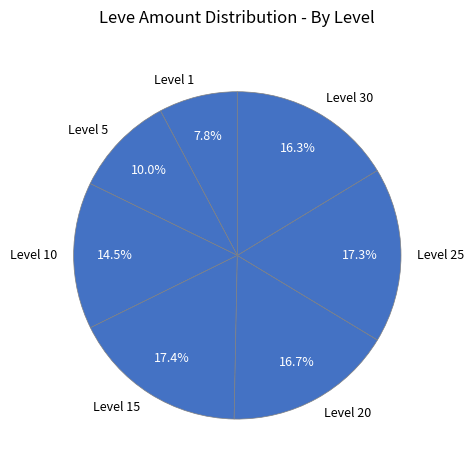

How many segments does this pie chart have?

7